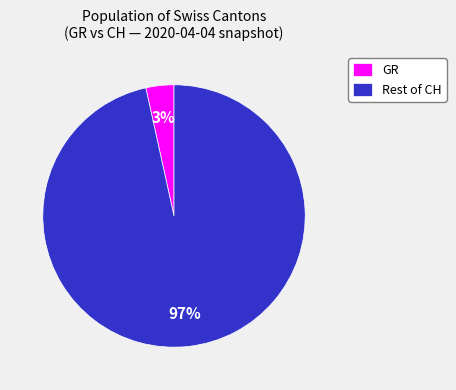

The GR slice represents 14% of the pie. True or false?

False